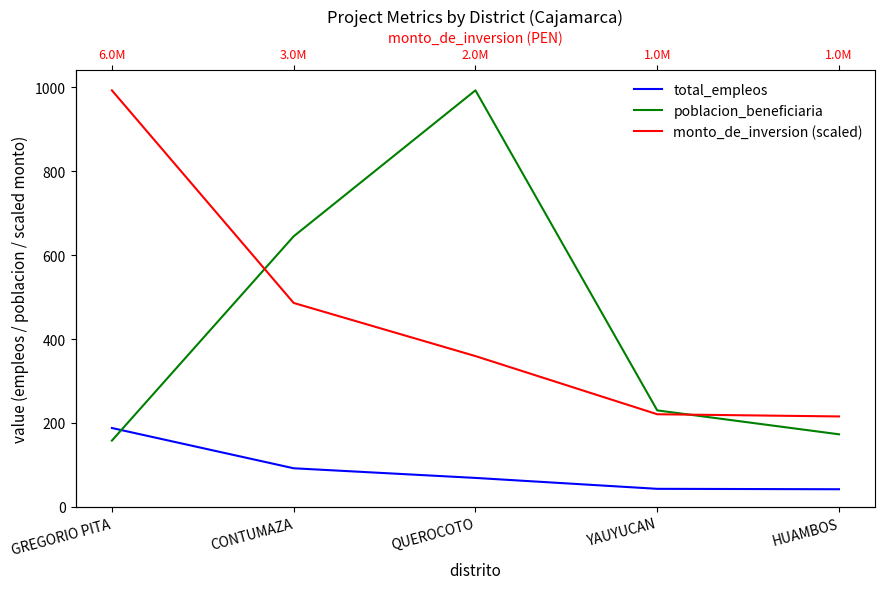

How many intersections are there between total_empleos and poblacion_beneficiaria?

1